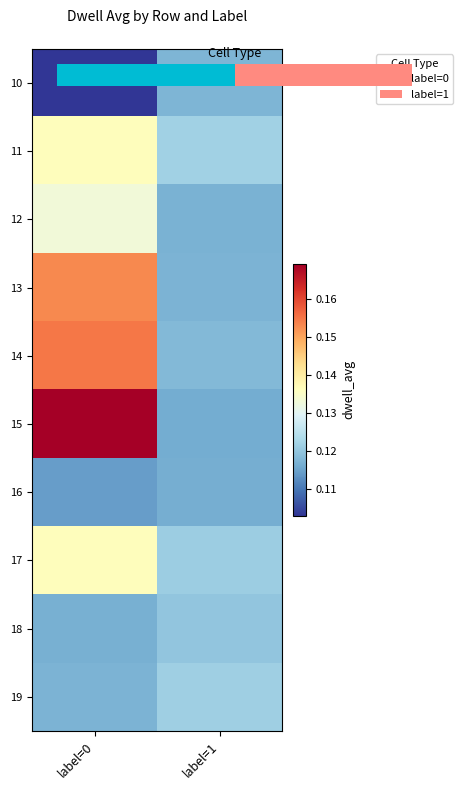

Is it true that 14 equals 0.2 at label=0?

False